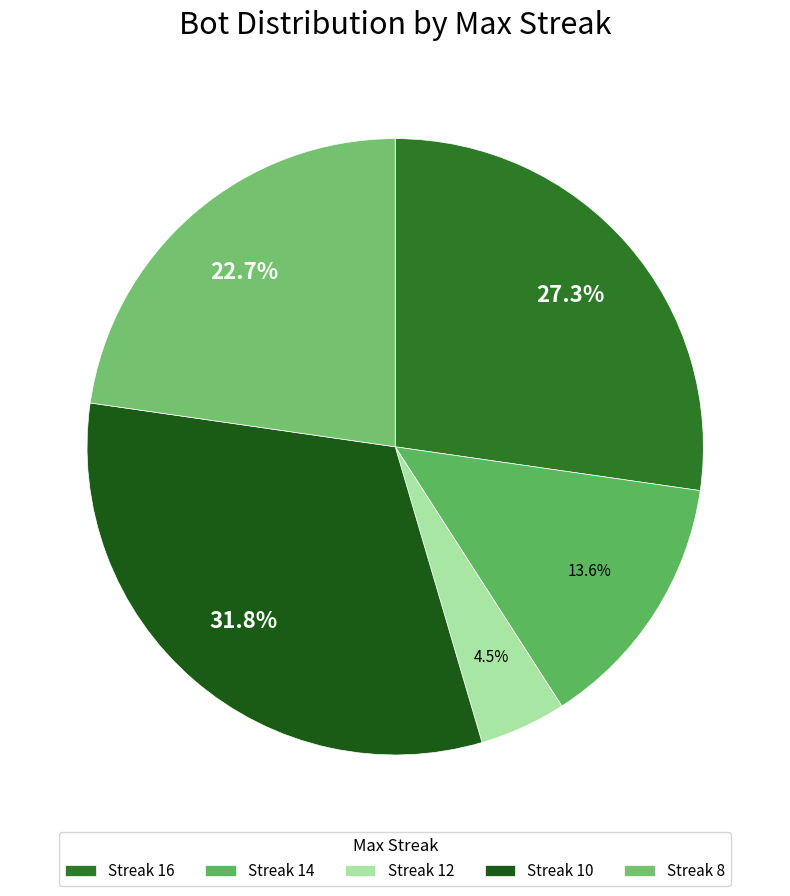

What is the smallest slice in the pie chart?

Streak 12